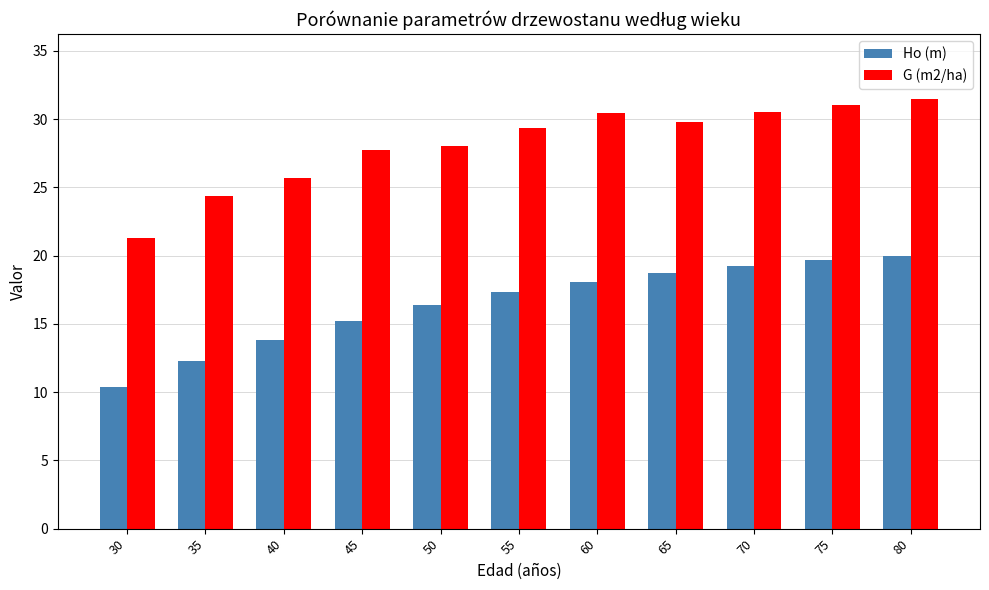

The Ho (m) series shows 12.2 at 35. True or false?

True